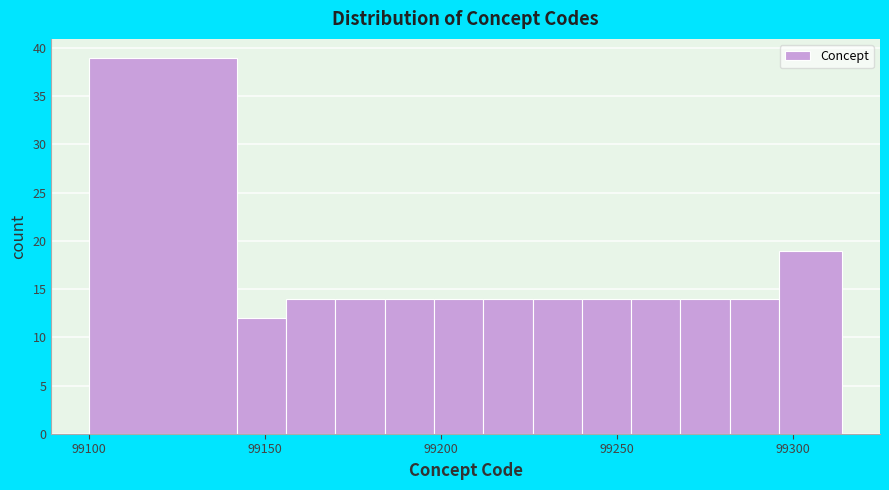

Read against the x-axis, roughly where is the centre of the tallest bar?

99120